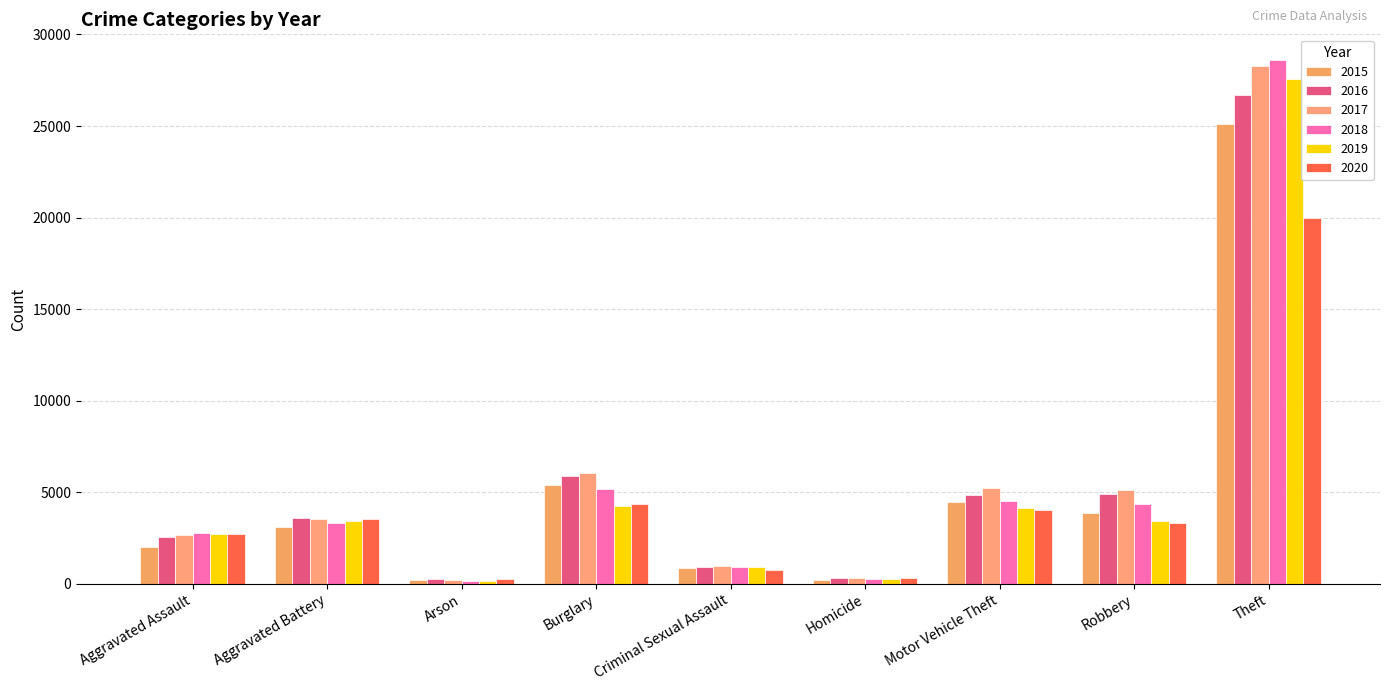

What is the minimum value for 2018?

158